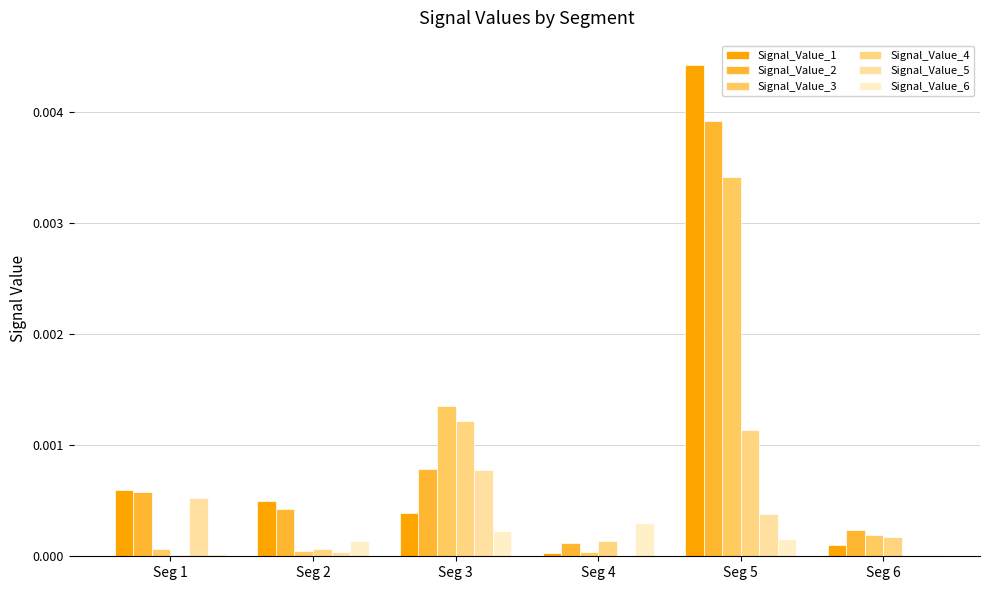

At which category is the sum across all series the highest?

Seg 5